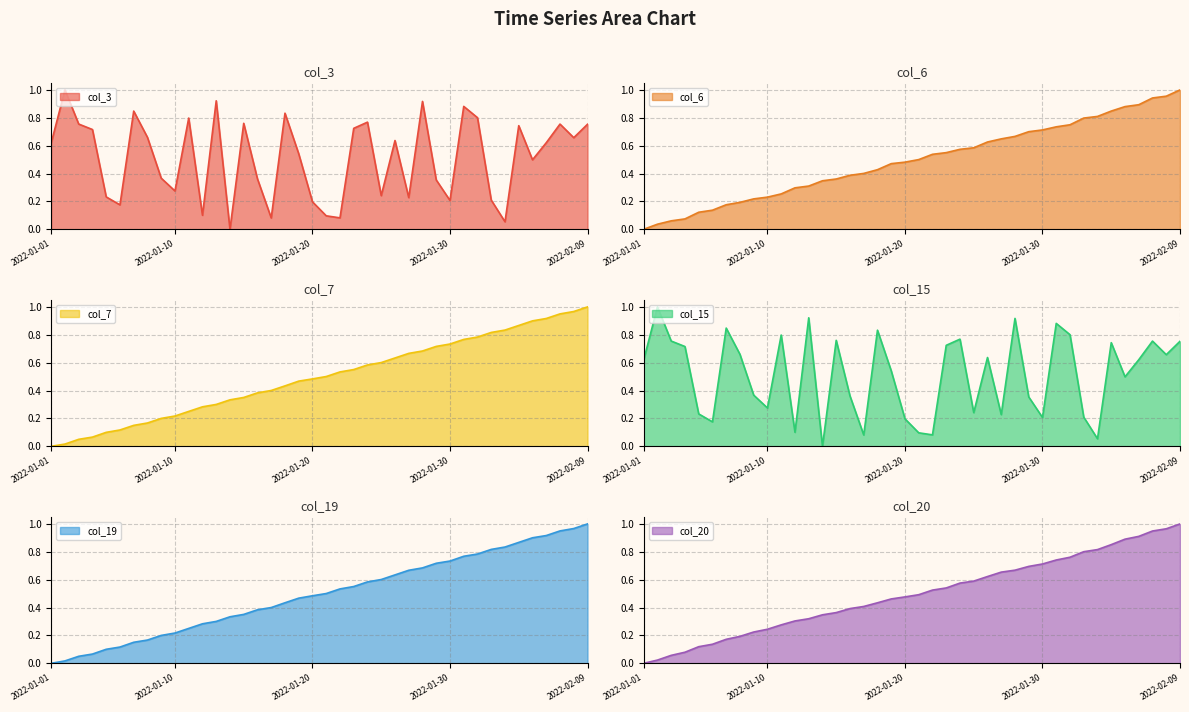

How many positive values does the col_20 series have?

39